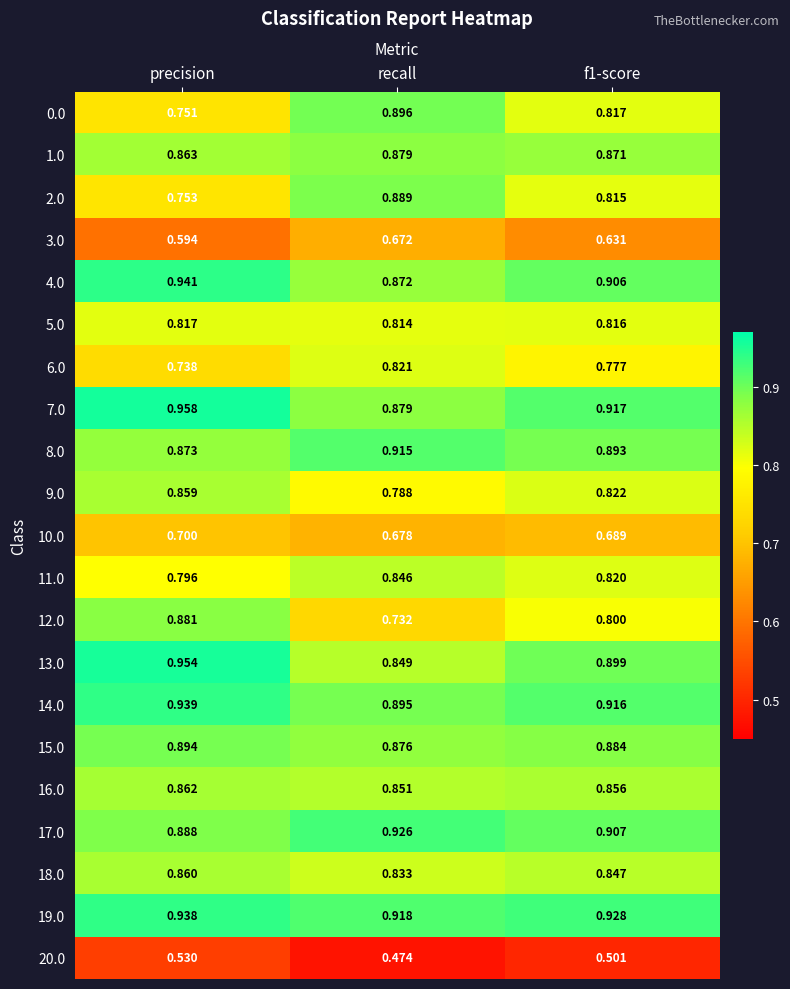

At which label is 11.0 closest to 0?

precision